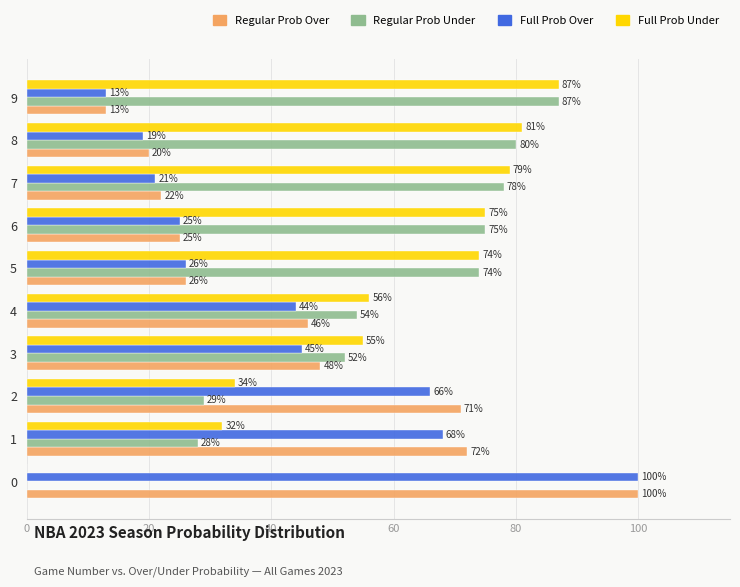

What is the greatest value displayed?

100